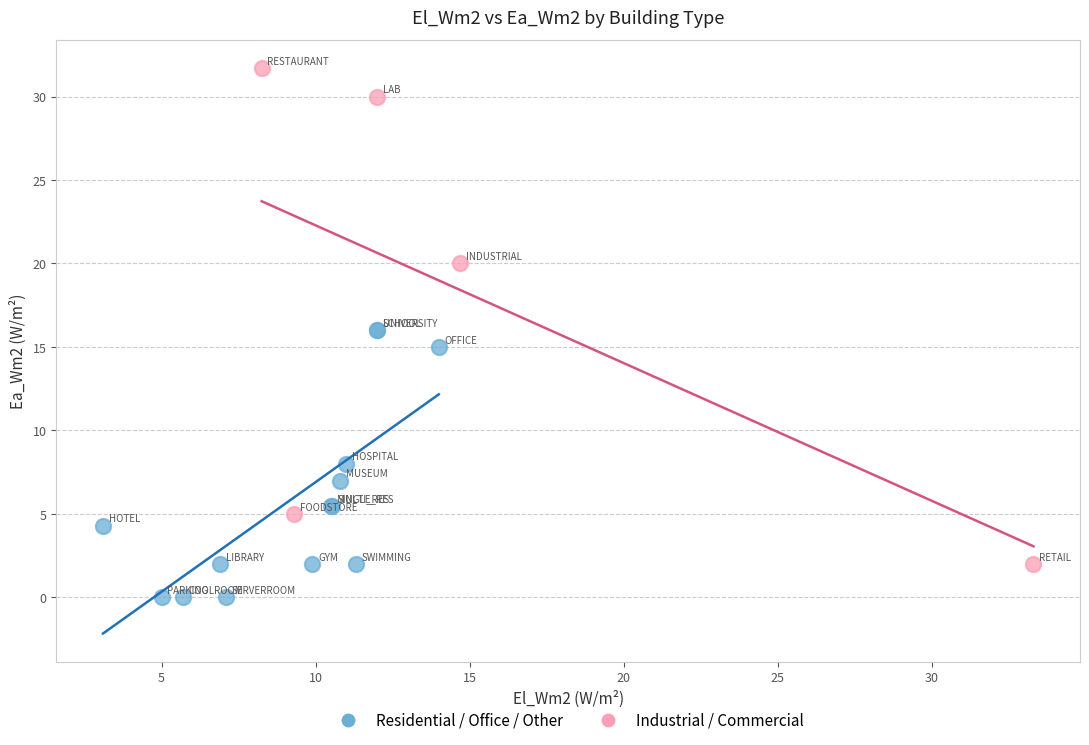

Which series has the widest spread of Y values?

Industrial / Commercial